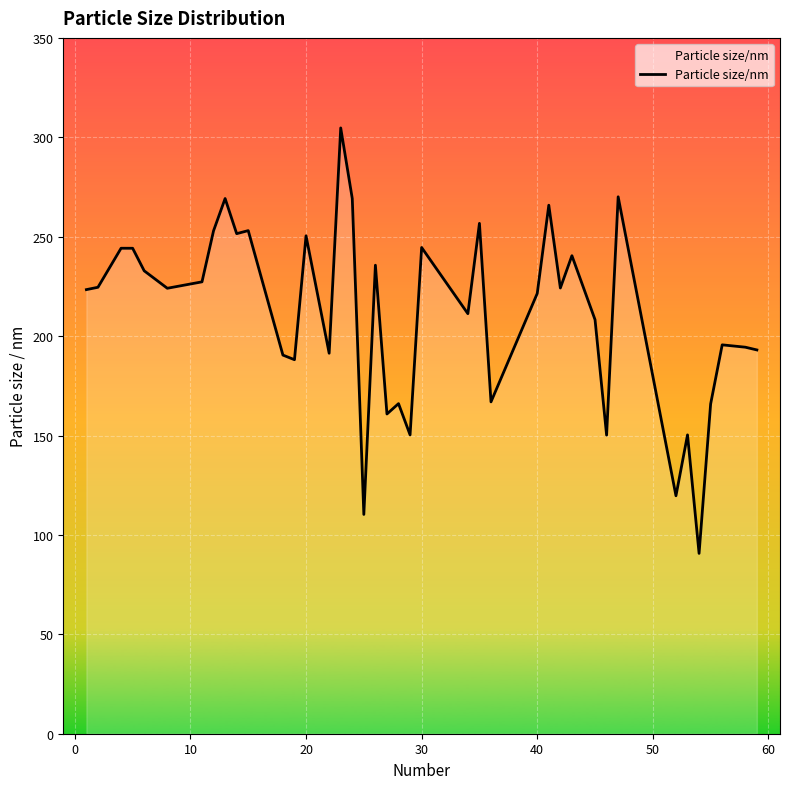

What is the difference between the maximum and minimum values?

214.0